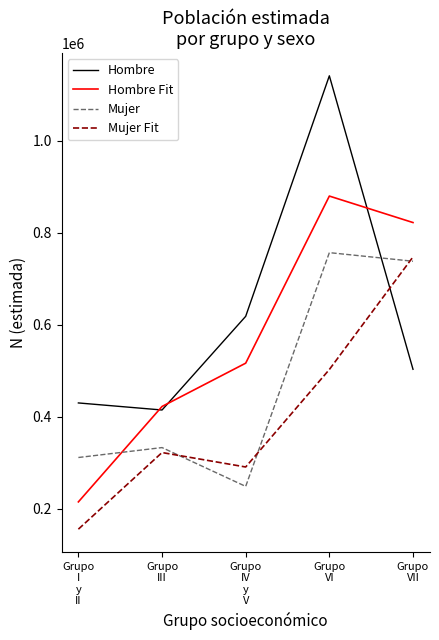

At Grupo
VI, list the series in order from largest to smallest.

Hombre, Hombre Fit, Mujer, Mujer Fit